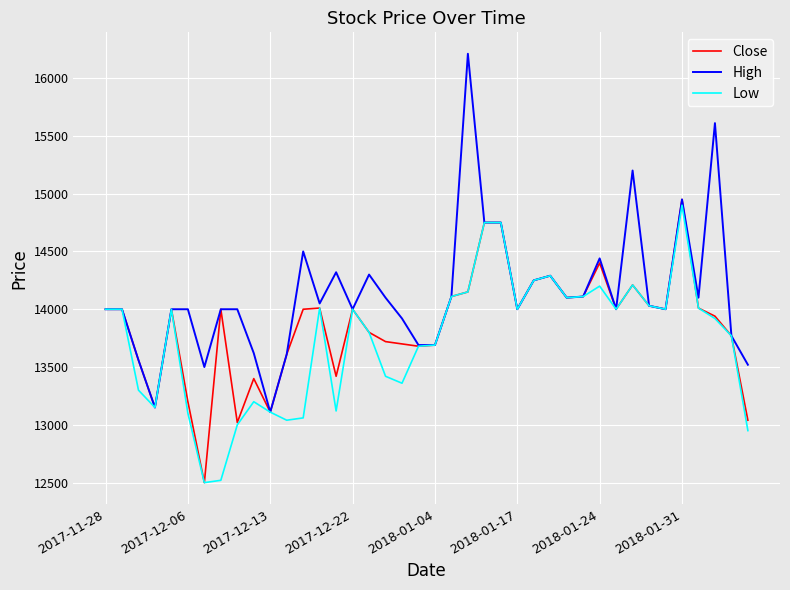

What is the lowest value of the Low series?

12500